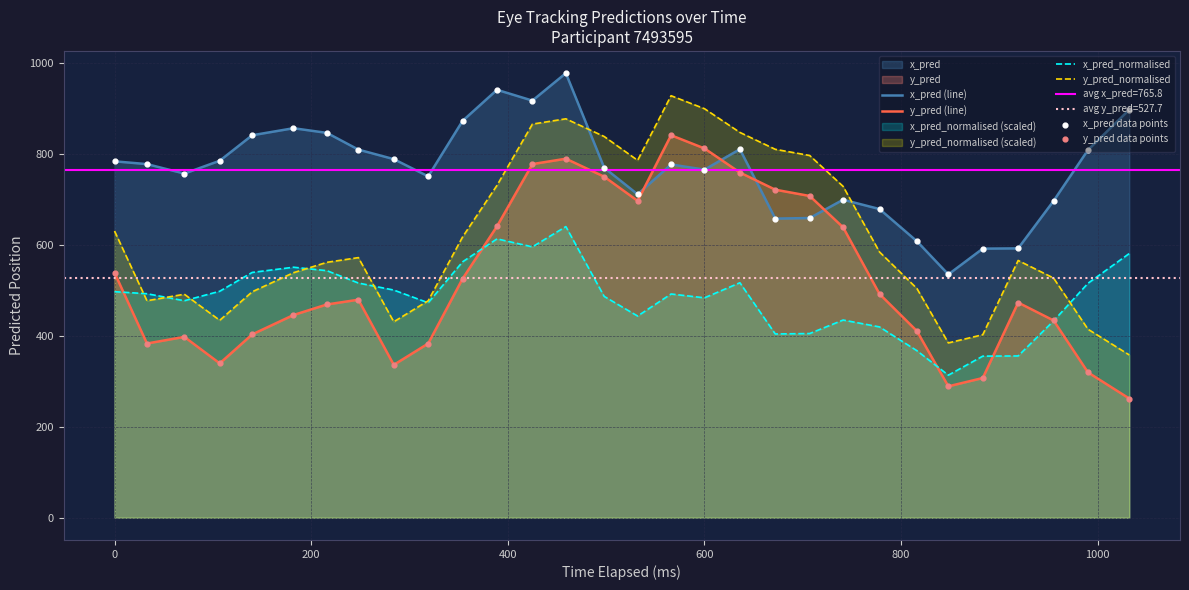

The value of x_pred_normalised at 0 is 130.1. True or false?

False